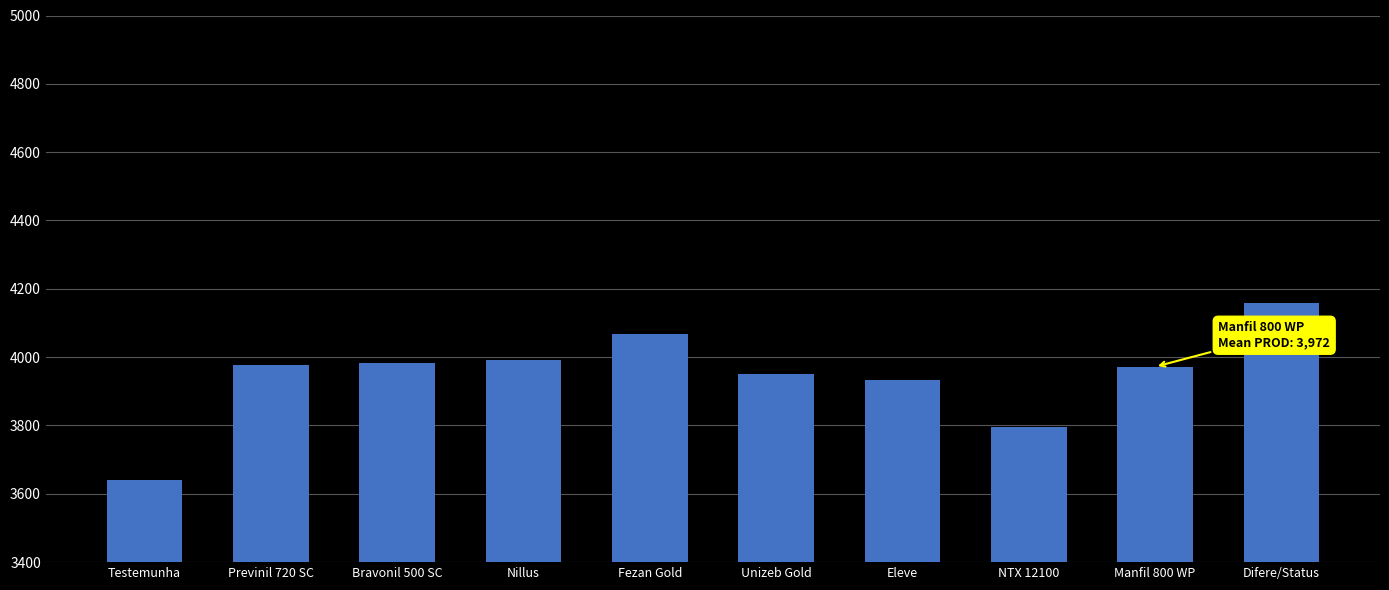

What is the difference between the values at Unizeb Gold and Previnil 720 SC?

24.1